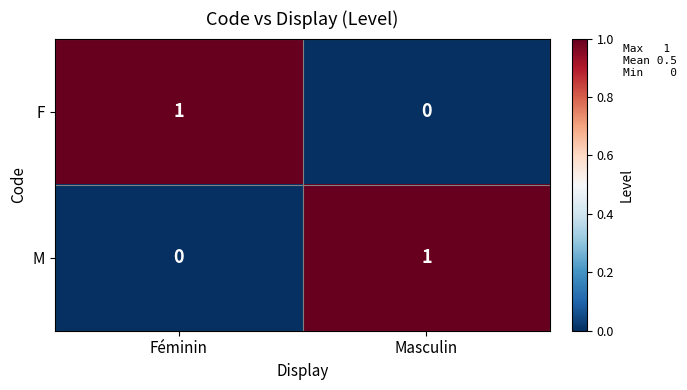

Rank the categories by M value from lowest to highest.

Féminin, Masculin